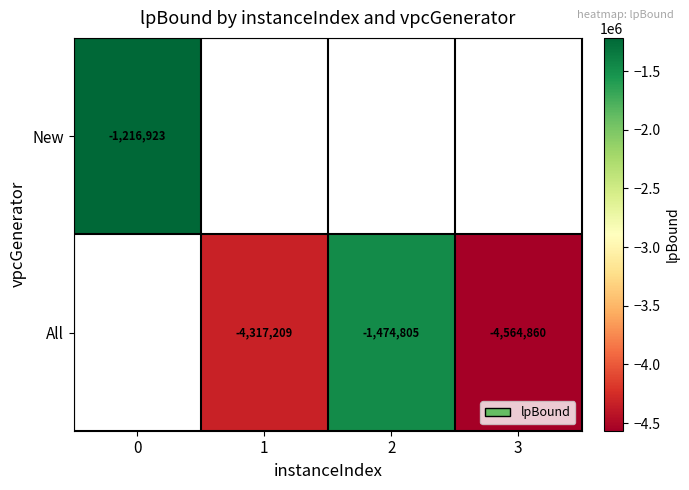

How many values in New are below zero?

1